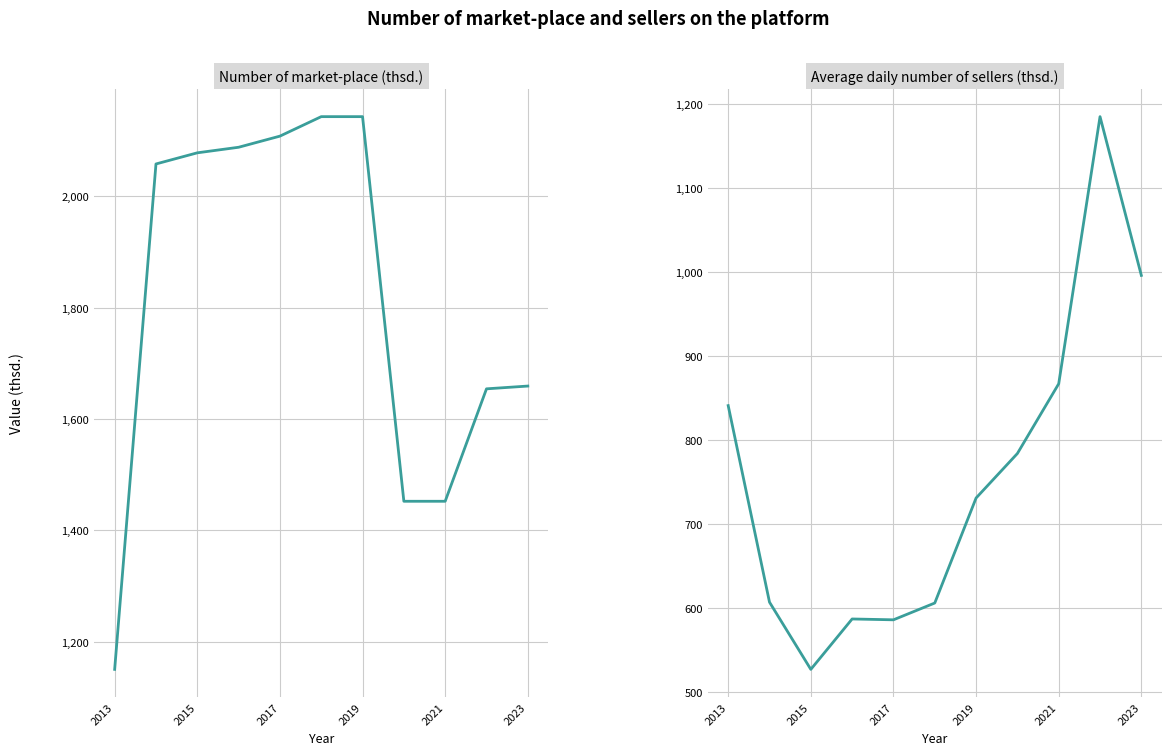

At how many categories does at least one series exceed 1012?

11